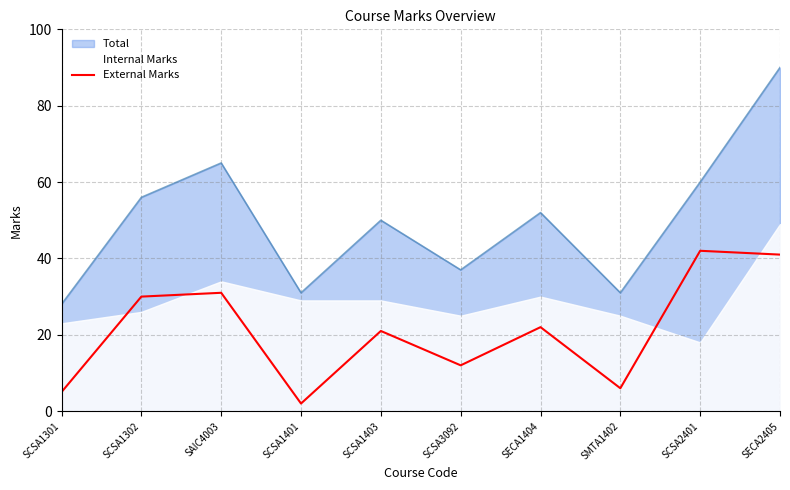

Which has a higher value, SCSA3092 or SAIC4003?

SAIC4003